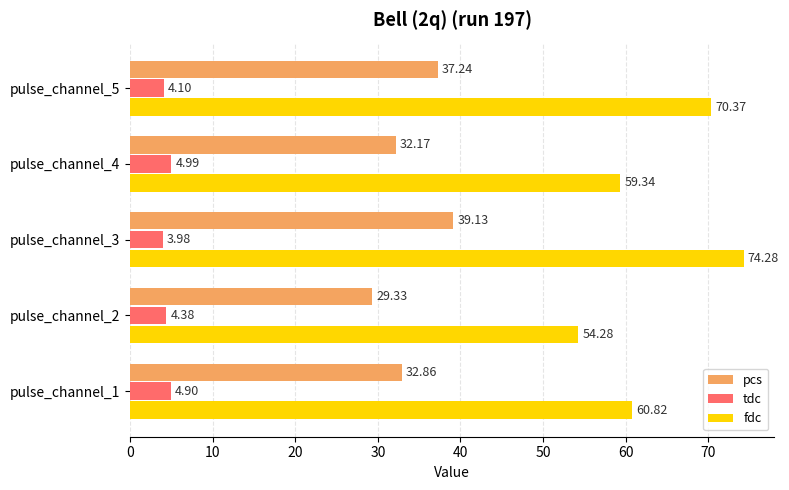

What is the difference between the highest and lowest values at pulse_channel_3?

70.3